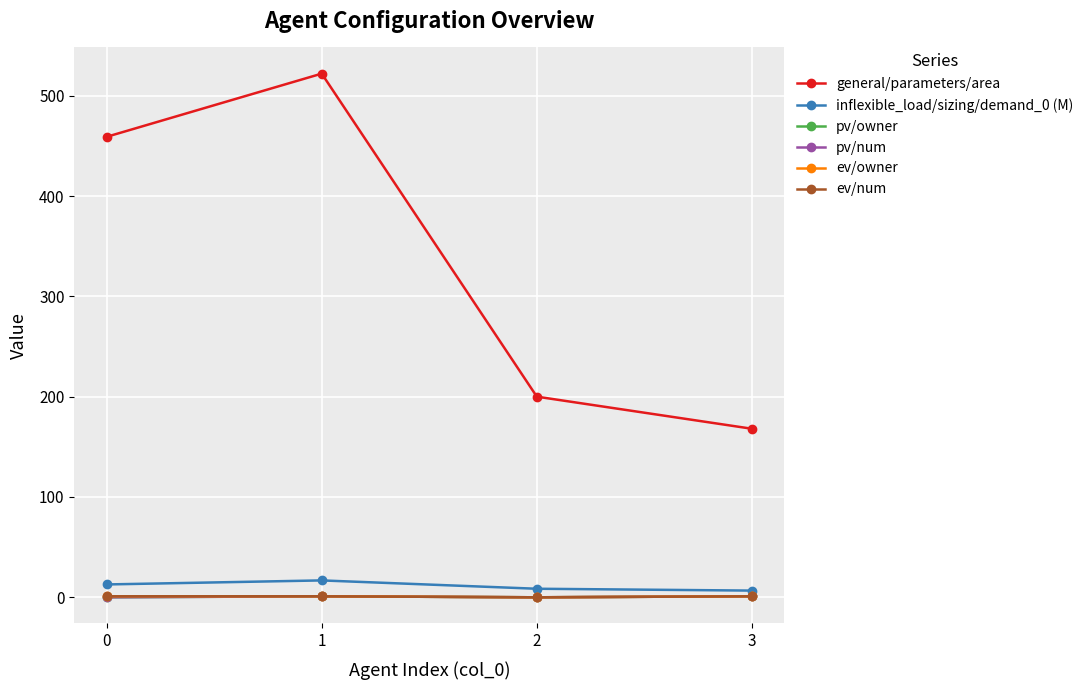

At which label does inflexible_load/sizing/demand_0 (M) reach its peak?

1